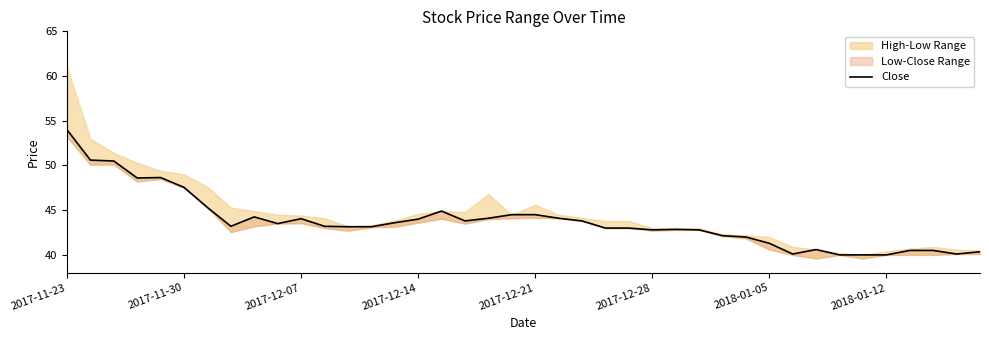

The chart shows a value of 43.5 at 9. True or false?

True